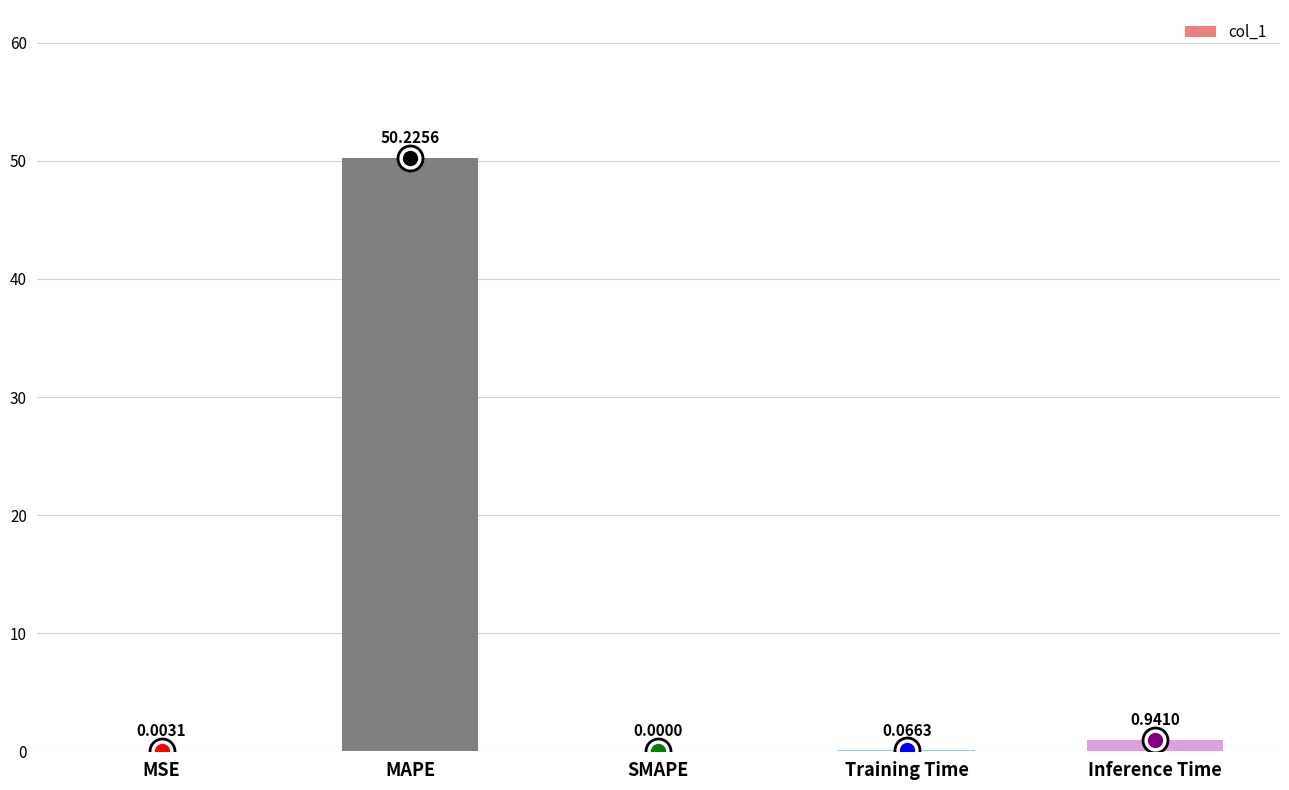

At which label is the value closest to 25?

Inference Time